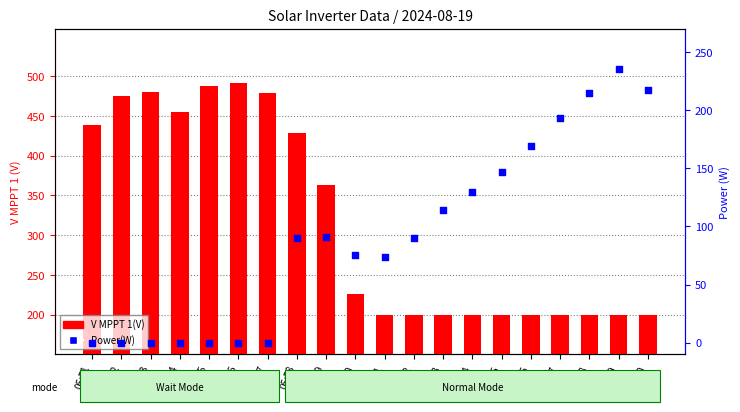

Which series has the largest total across all categories?

V MPPT 1(V)